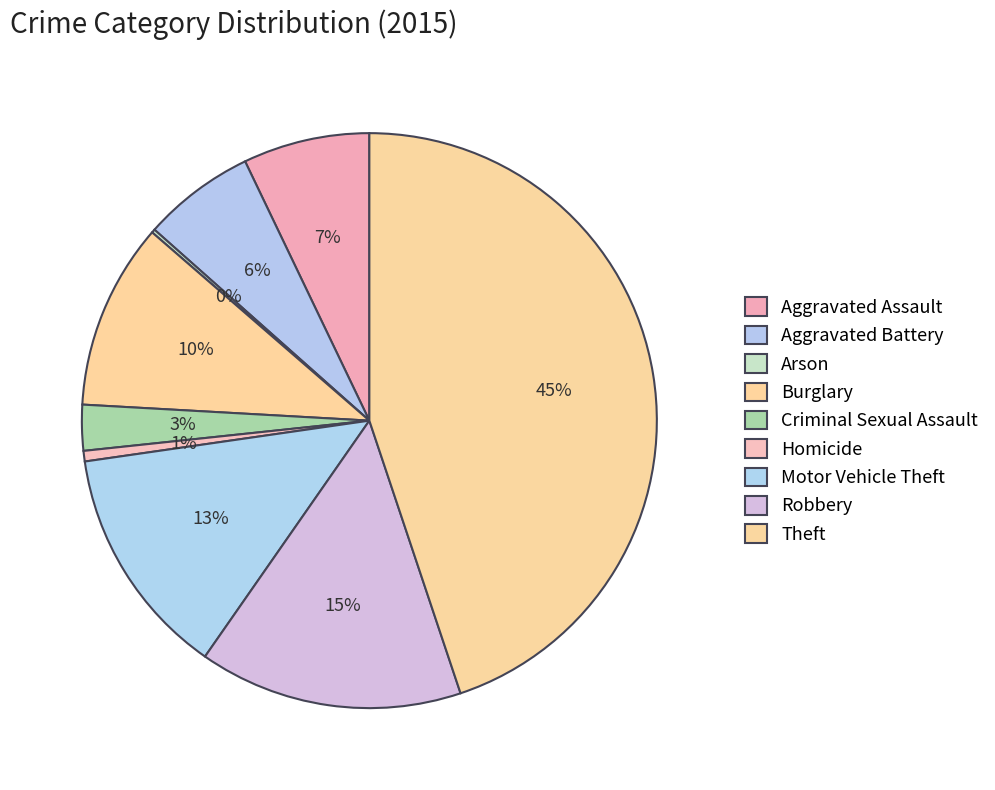

Is there any slice that represents more than half of the pie?

No